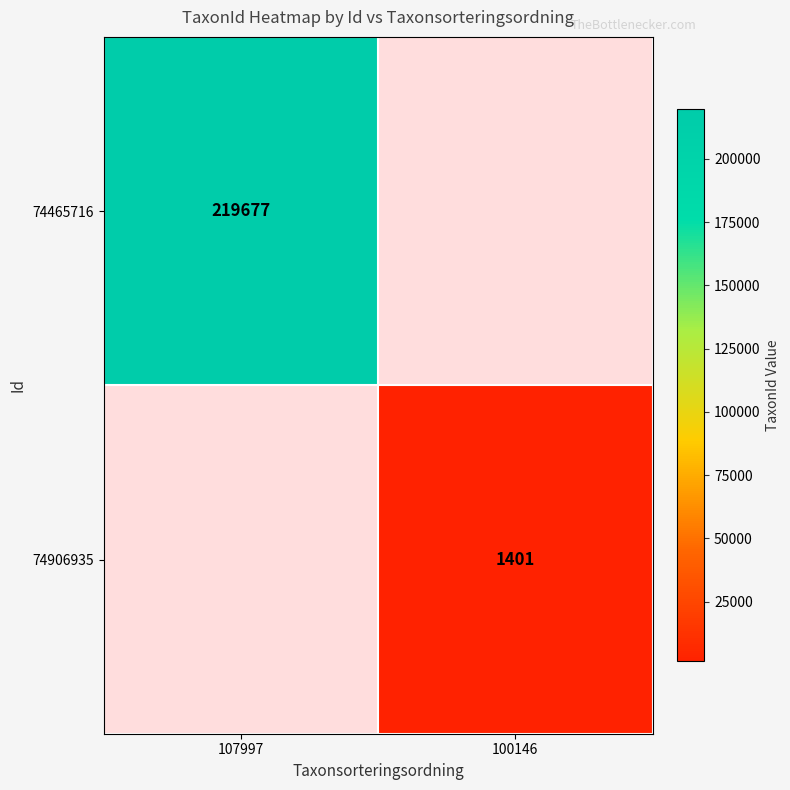

Is it true that 74465716 equals 219677 at 107997?

True